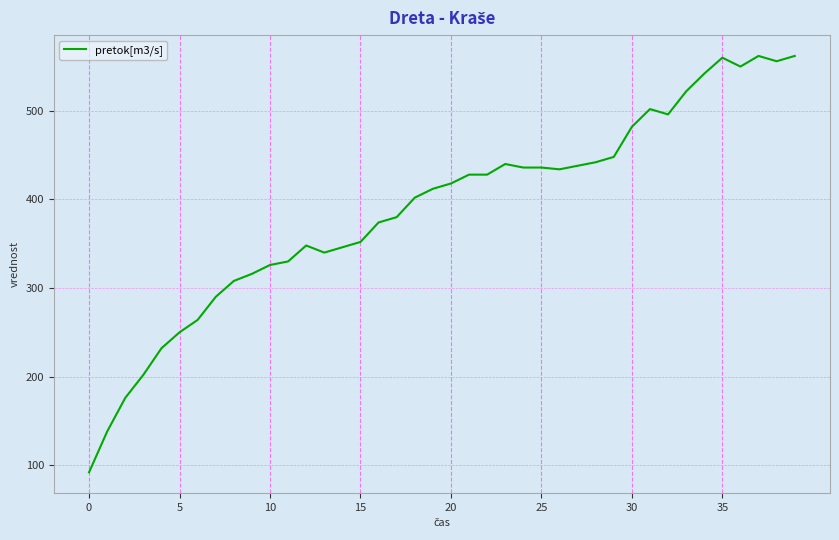

What is the smallest value displayed?

92